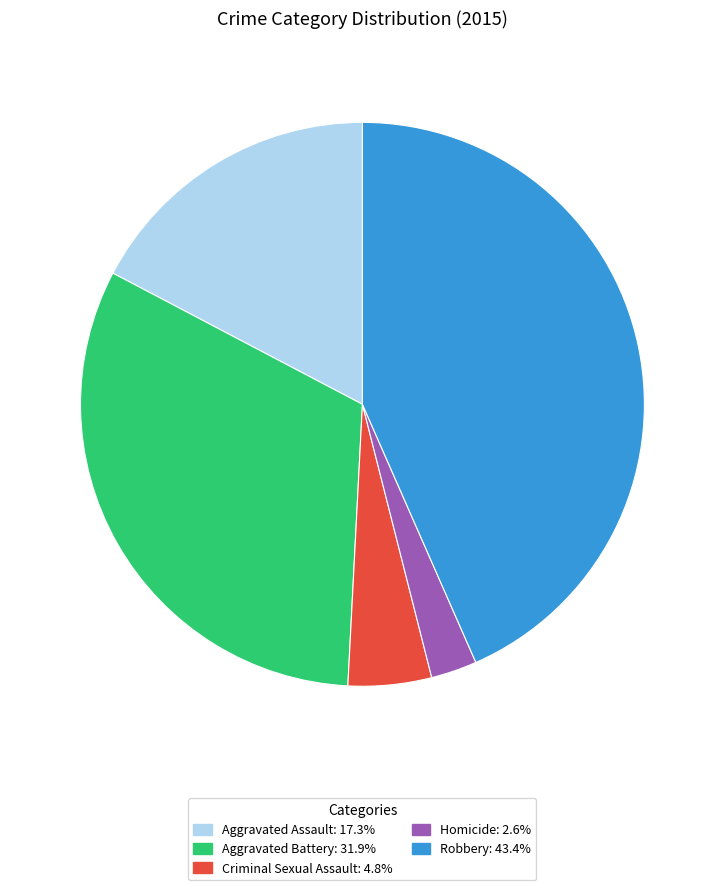

The Aggravated Battery slice represents 23% of the pie. True or false?

False